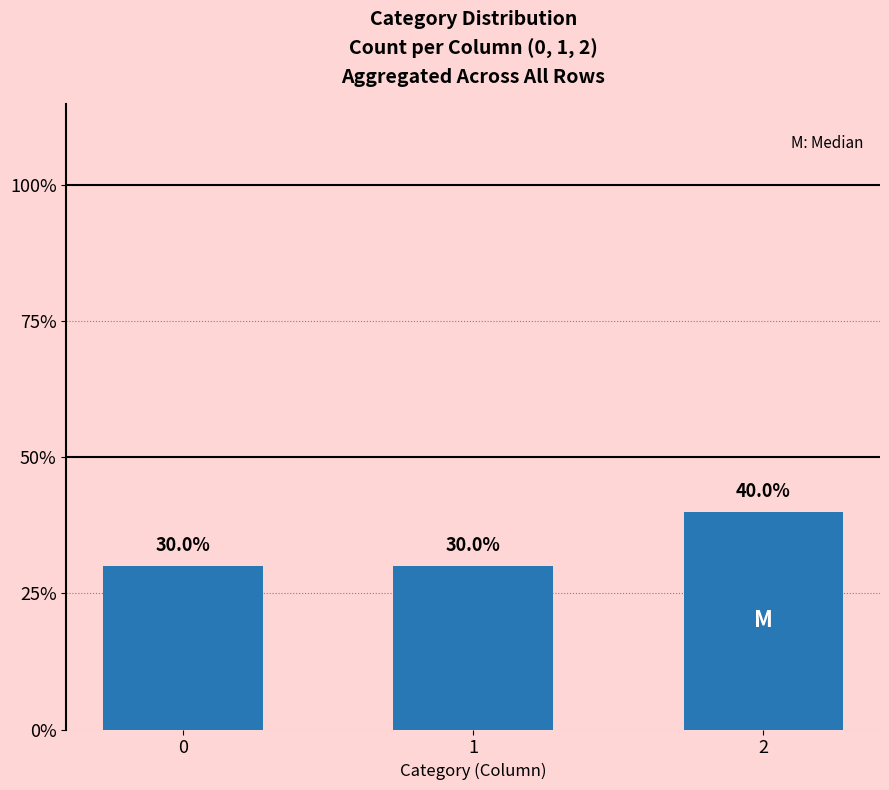

What is the sum of the values at 1 and 2?

0.7